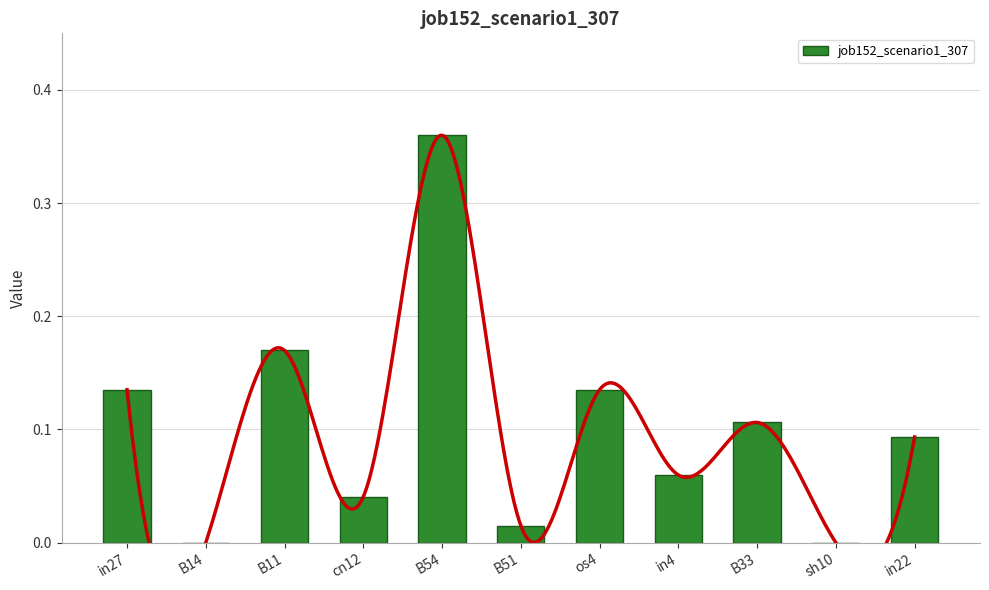

Rank the categories by value from lowest to highest.

B14, sh10, B51, cn12, in4, in22, B33, in27, os4, B11, B54